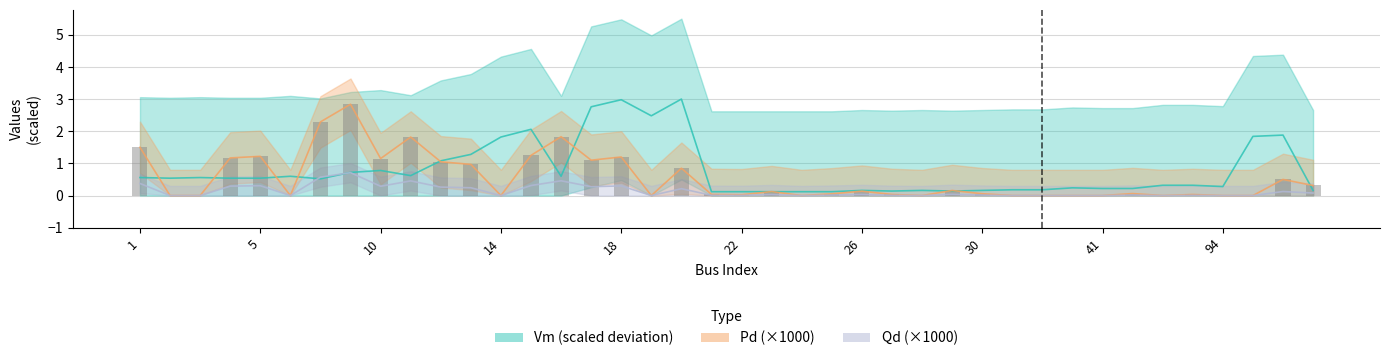

Is the value of Vm at 11 greater than the value of Pd_scaled at 43?

Yes